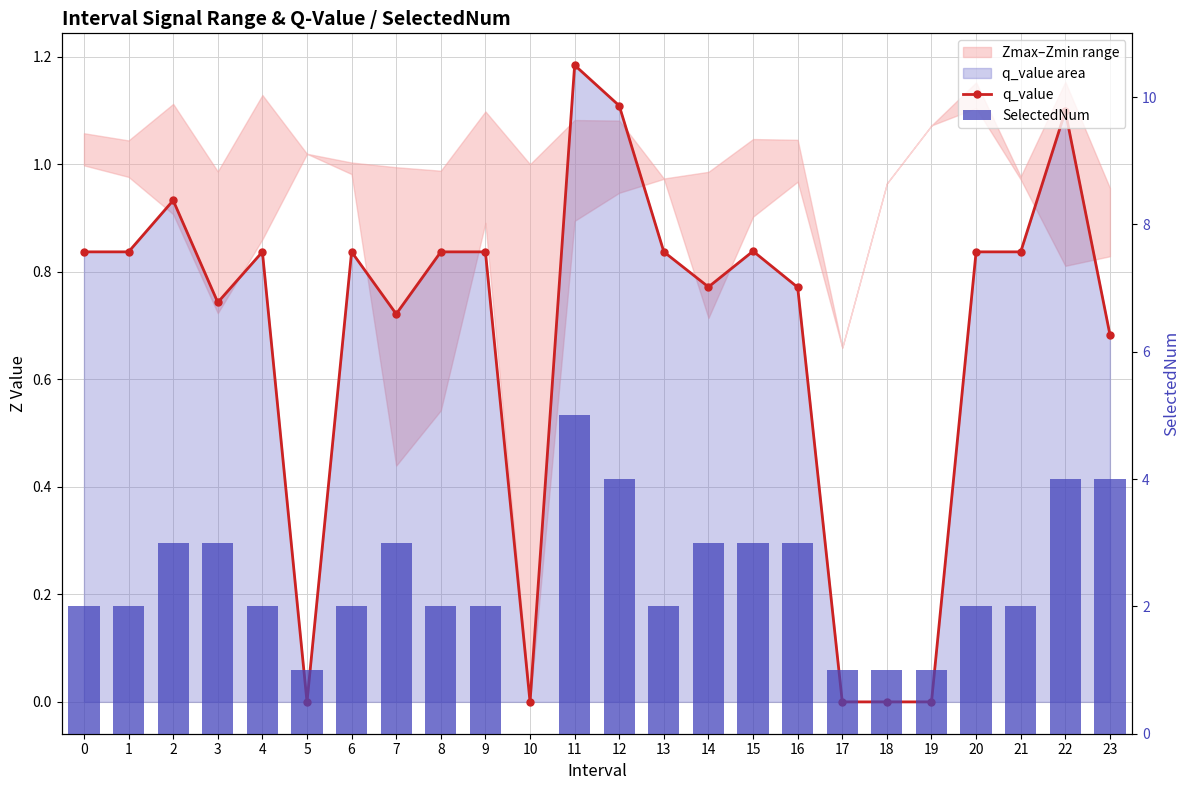

True or false: SelectedNum has a value of 2.0 at 4.

True